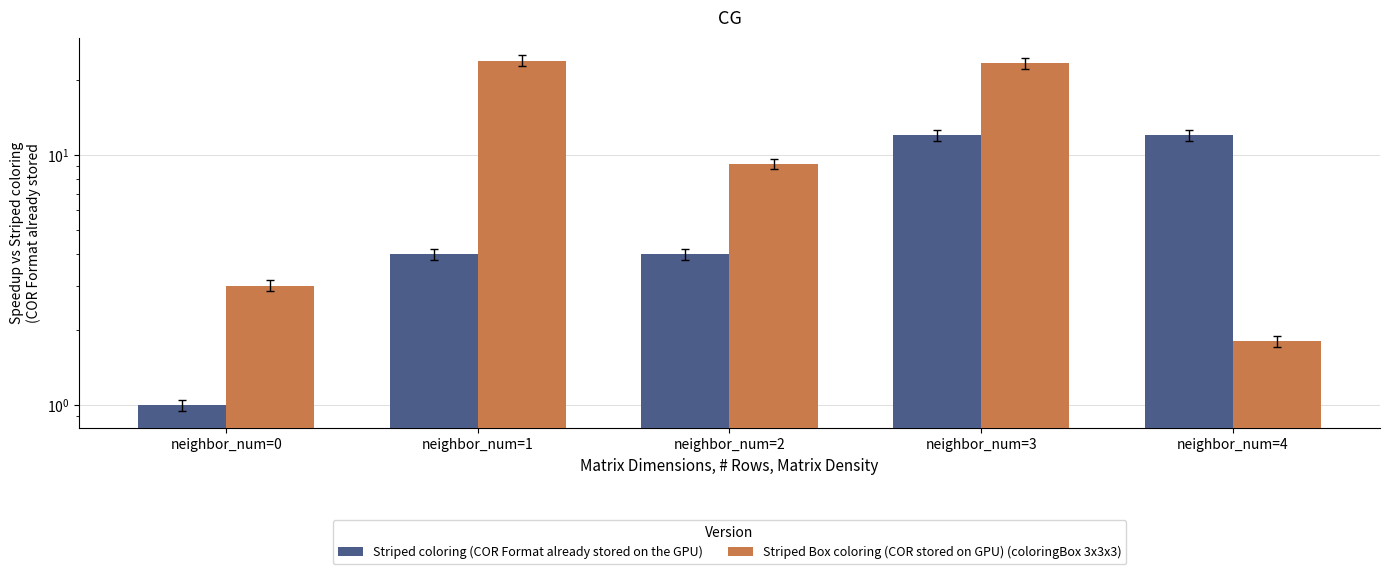

Rank the series by their maximum value, from lowest to highest.

Striped coloring (COR Format already stored on the GPU), Striped Box coloring (COR stored on GPU) (coloringBox 3x3x3)